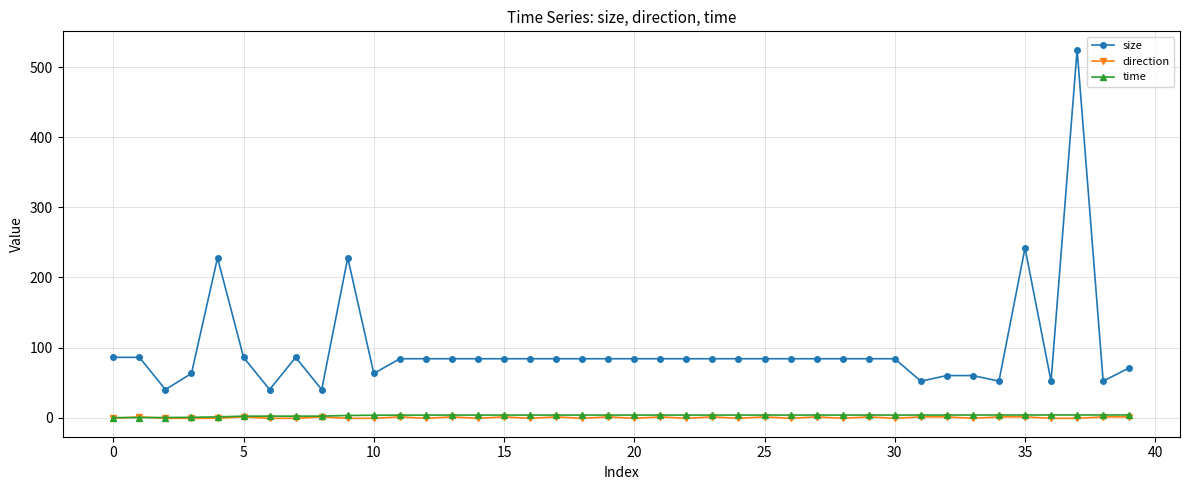

Which series has the largest total across all categories?

size